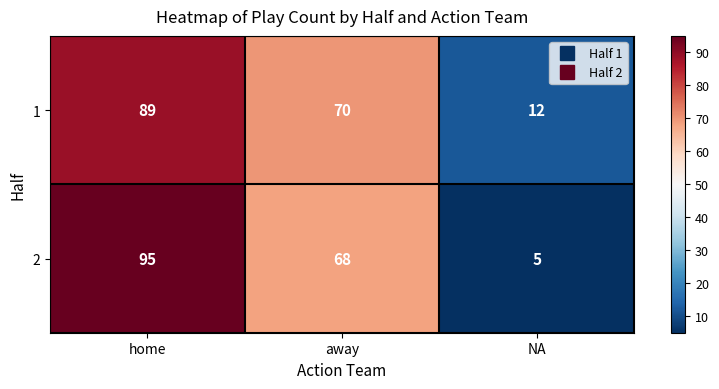

Which series has the largest total across all categories?

1